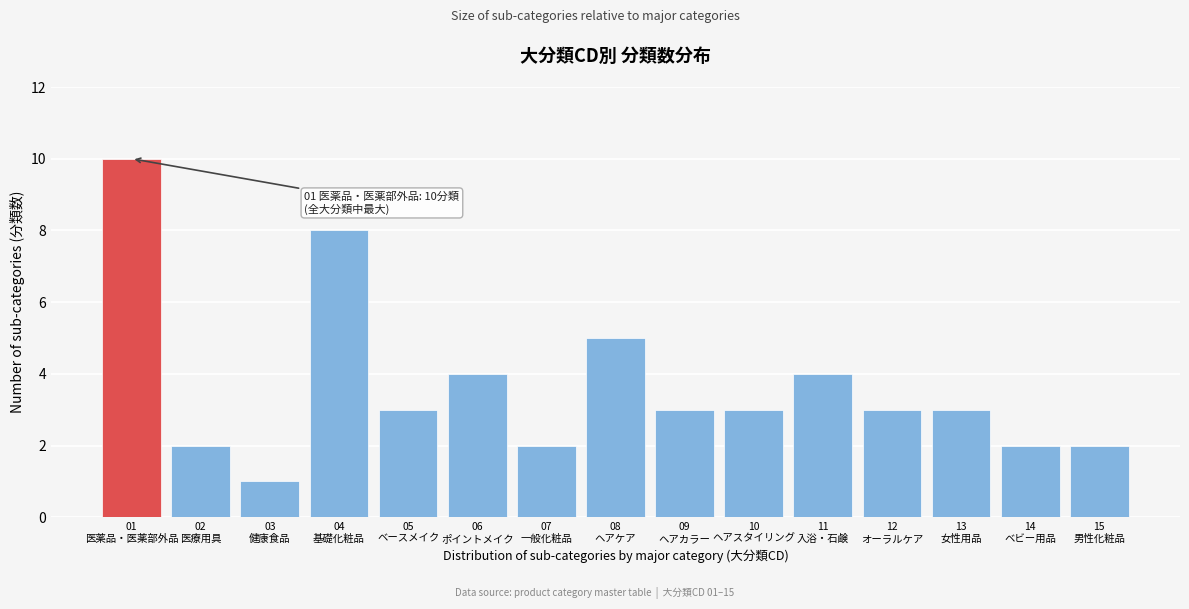

Reading right to left, what are all the values shown in this chart?

2	2	3	3	4	3	3	5	2	4	3	8	1	2	10